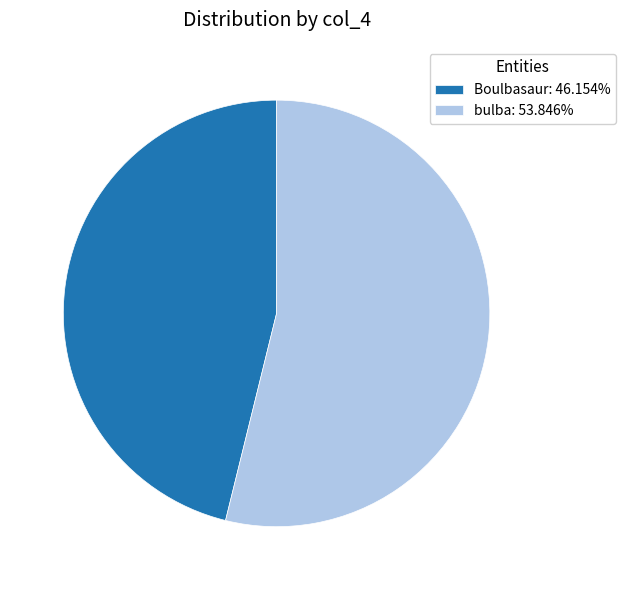

How many segments does this pie chart have?

2